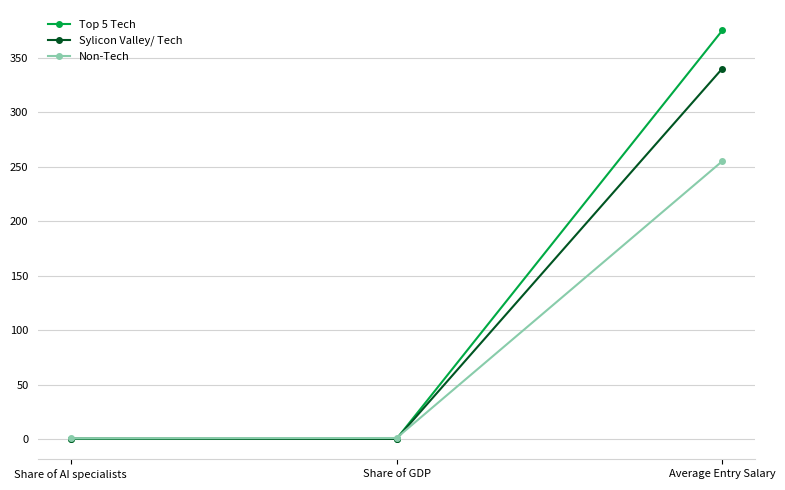

At which label is Sylicon Valley/ Tech closest to 170?

Share of AI specialists